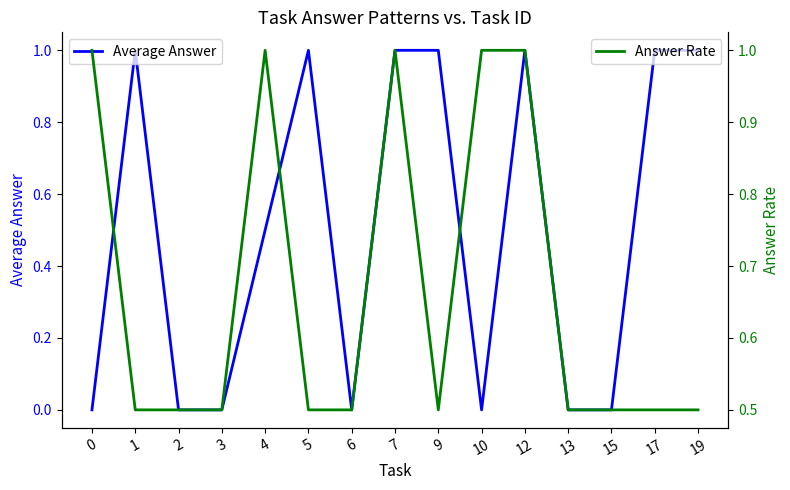

Which series has the largest range (max minus min)?

Average Answer